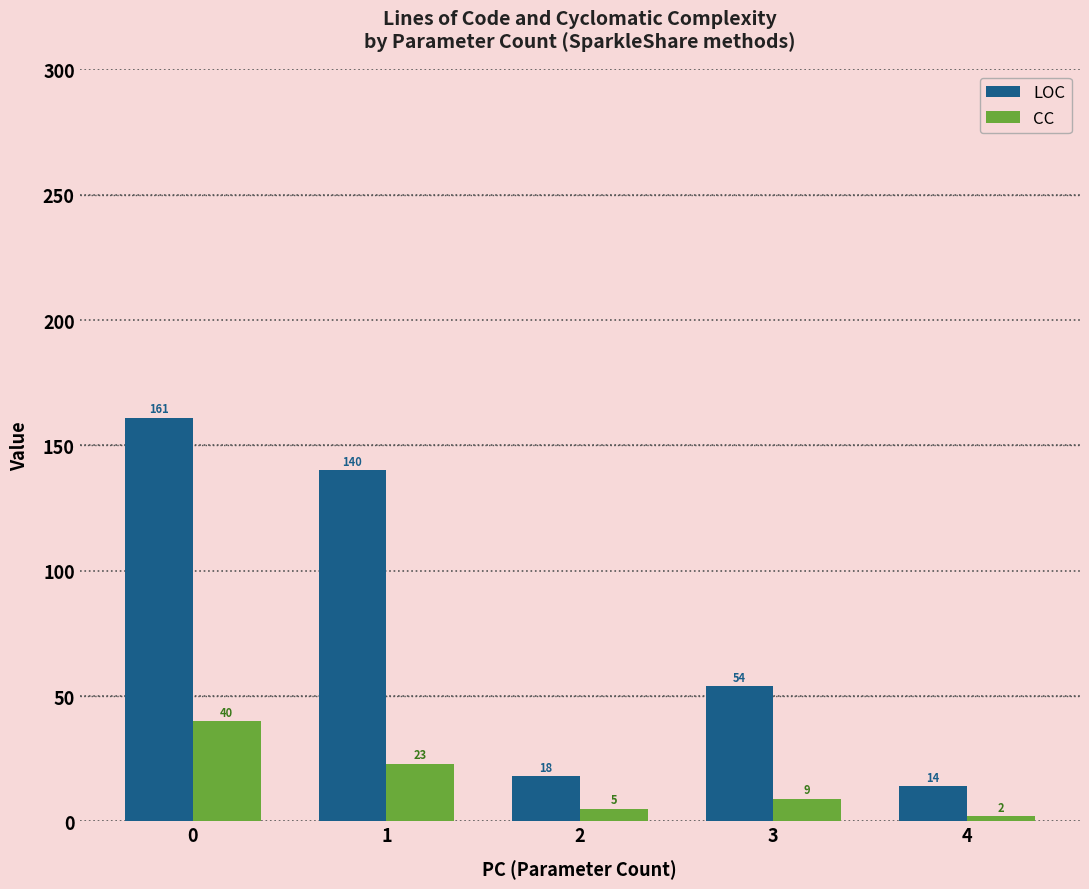

Rank the series by their maximum value, from highest to lowest.

LOC, CC